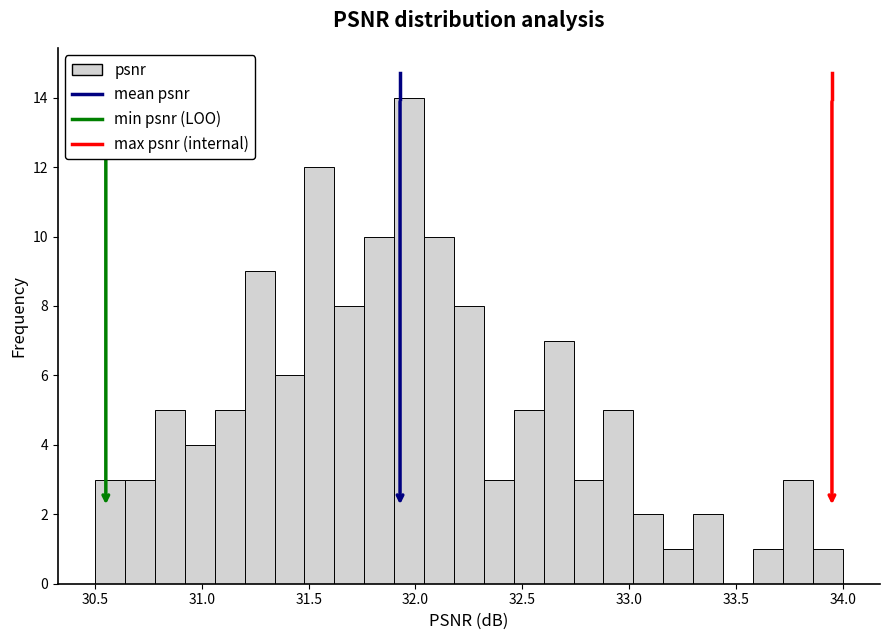

Read against the x-axis, roughly where is the centre of the tallest bar?

31.95